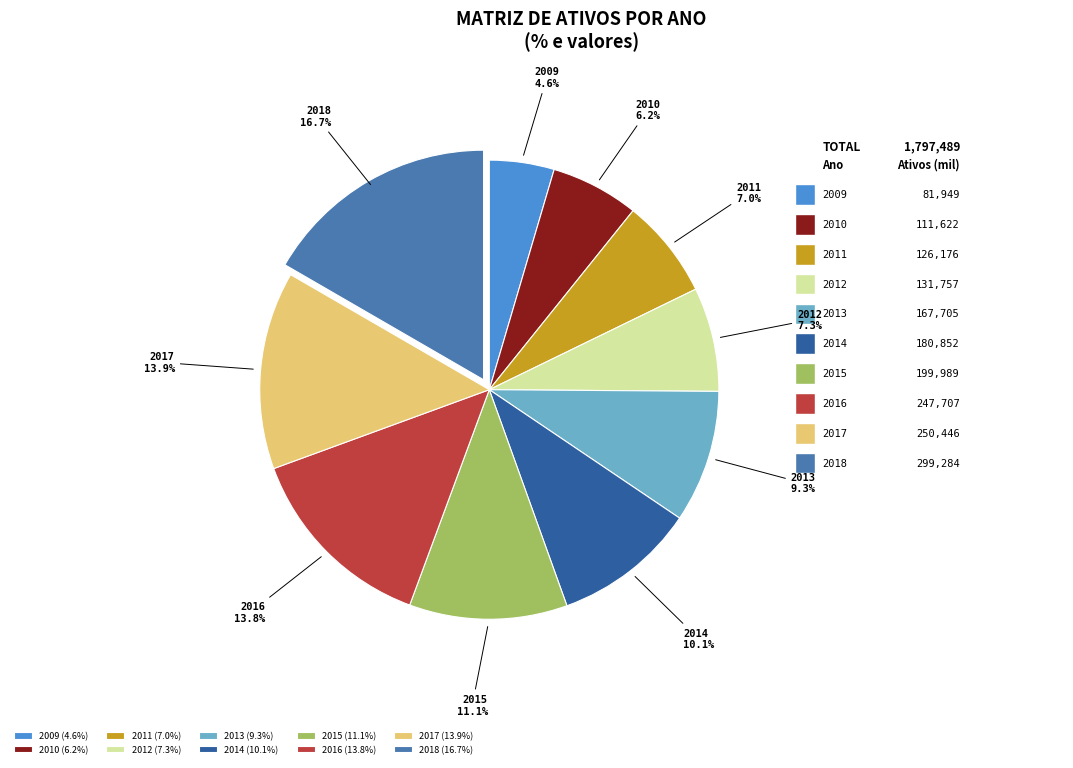

The 2015 slice represents 5% of the pie. True or false?

False